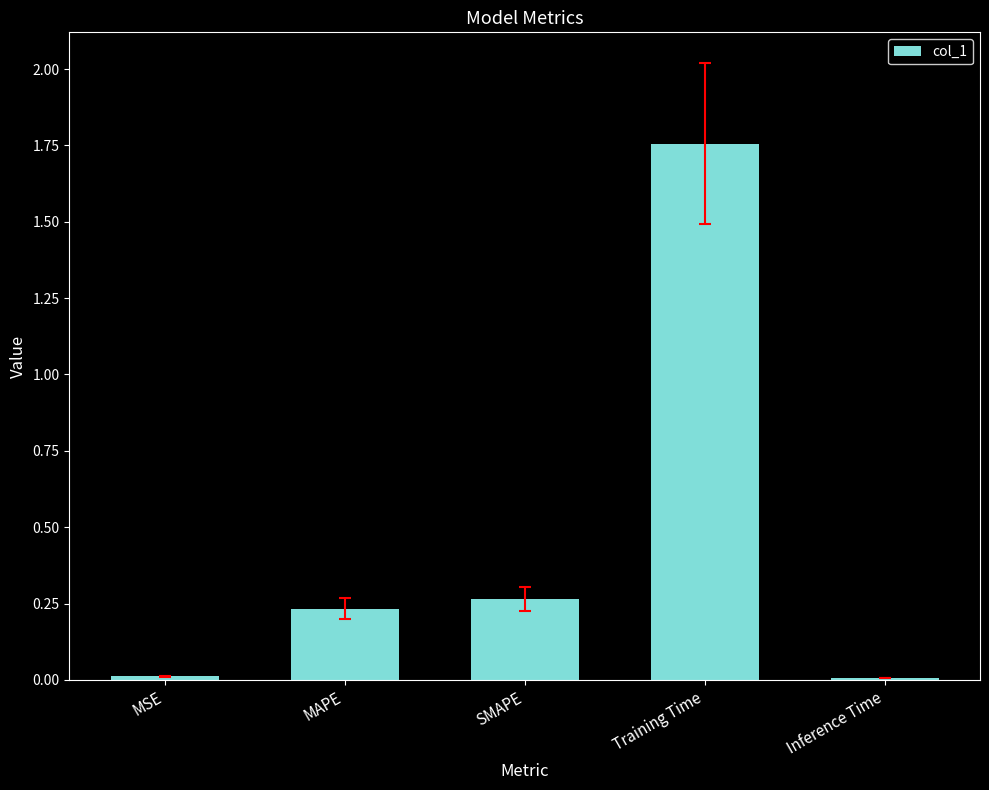

What is the sum of all values?

2.3